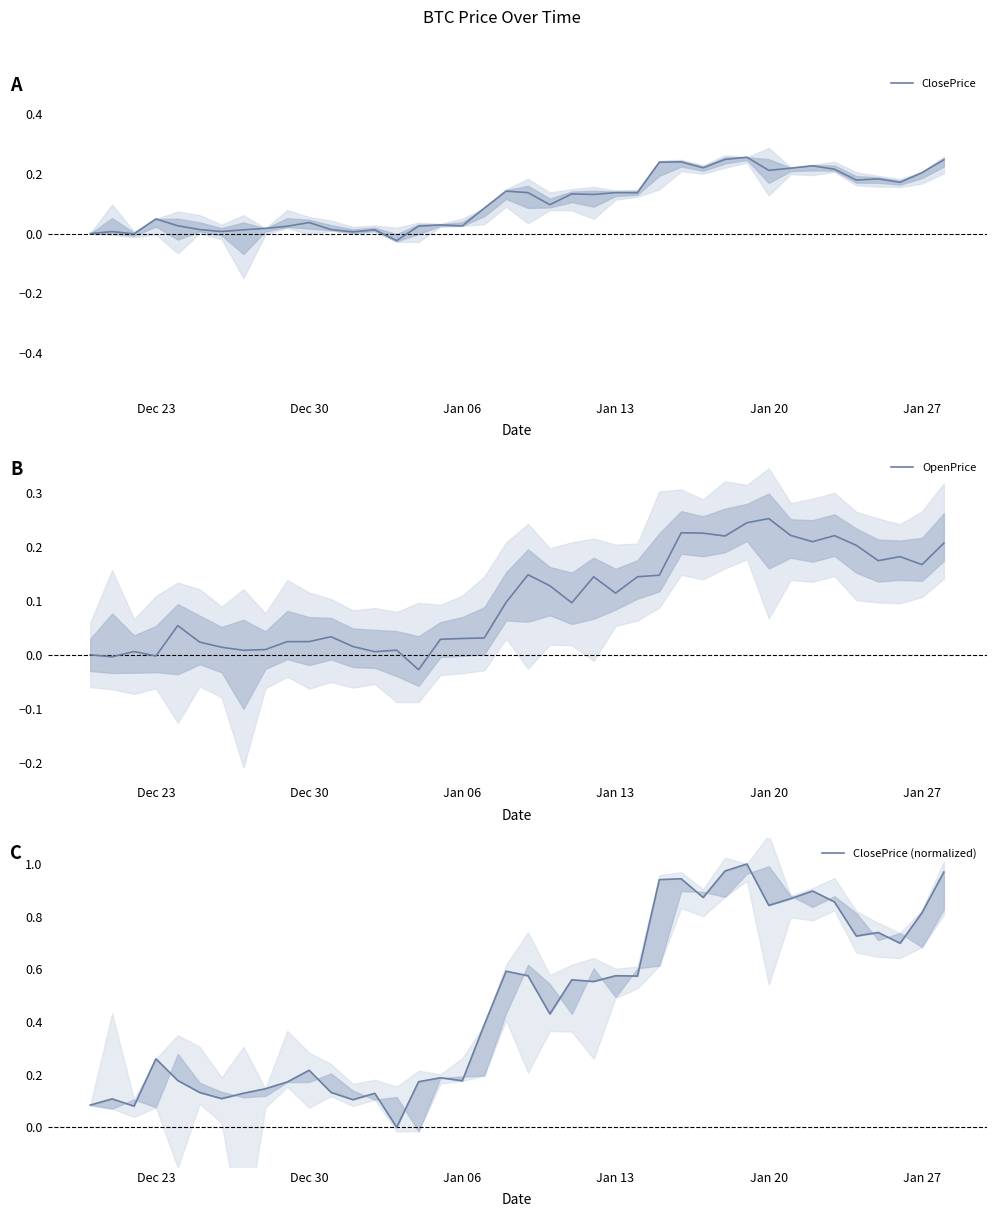

Rank the series by their maximum value, from lowest to highest.

OpenPrice, ClosePrice, ClosePrice (normalized)